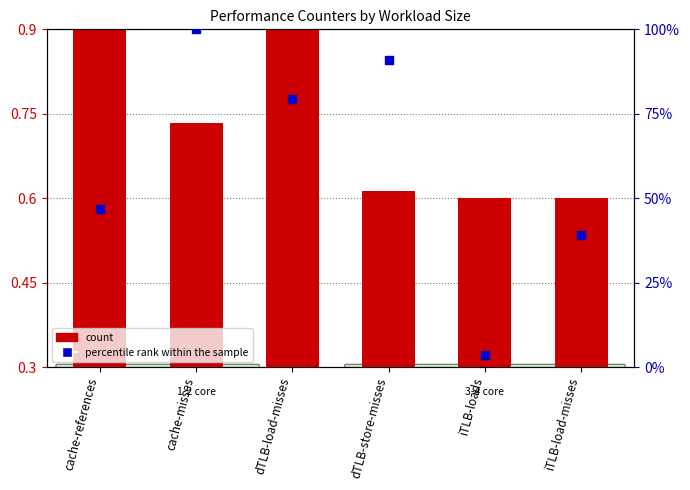

Which series has the largest Y range (max minus min)?

percentile rank within the sample